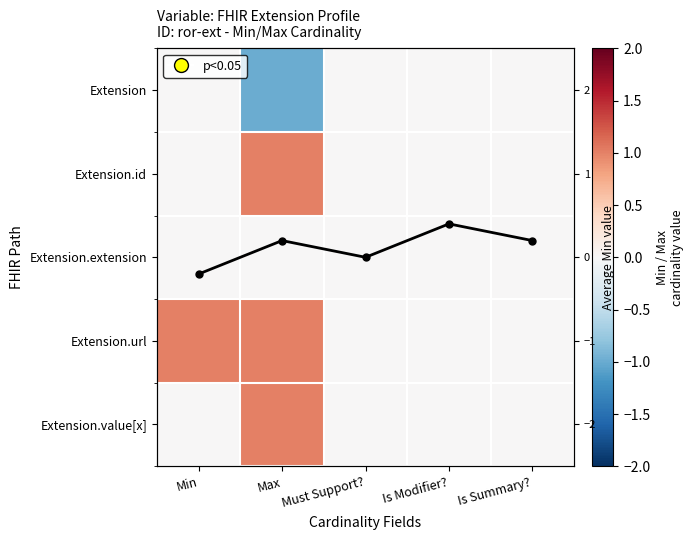

How many categories are shown in the chart?

5